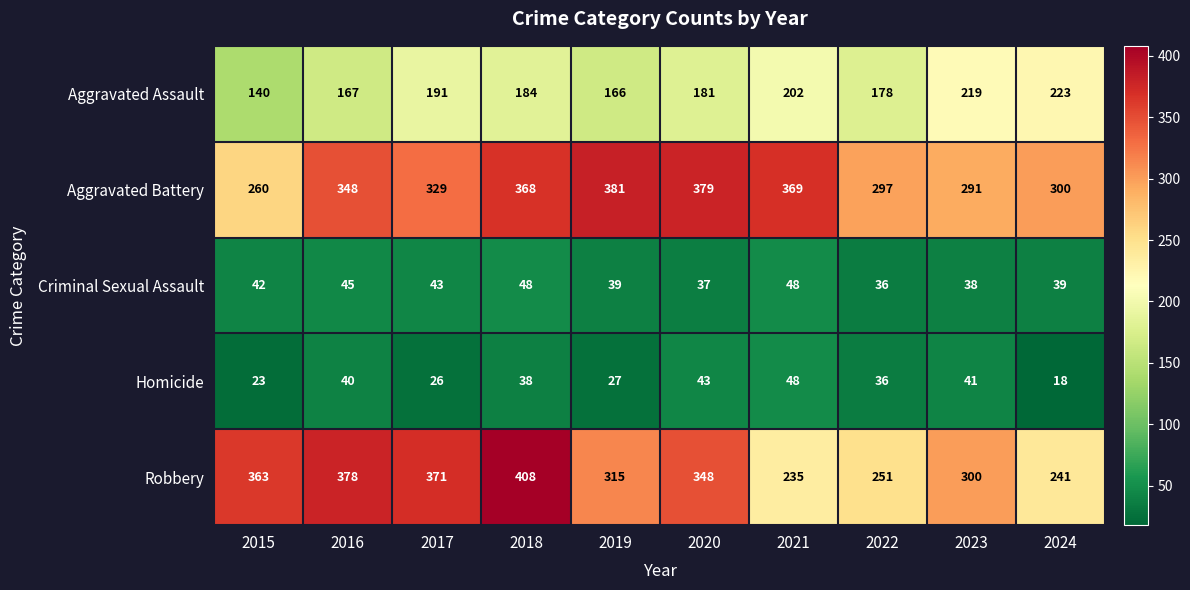

What is the sum of the Criminal Sexual Assault values at 2024 and 2023?

77